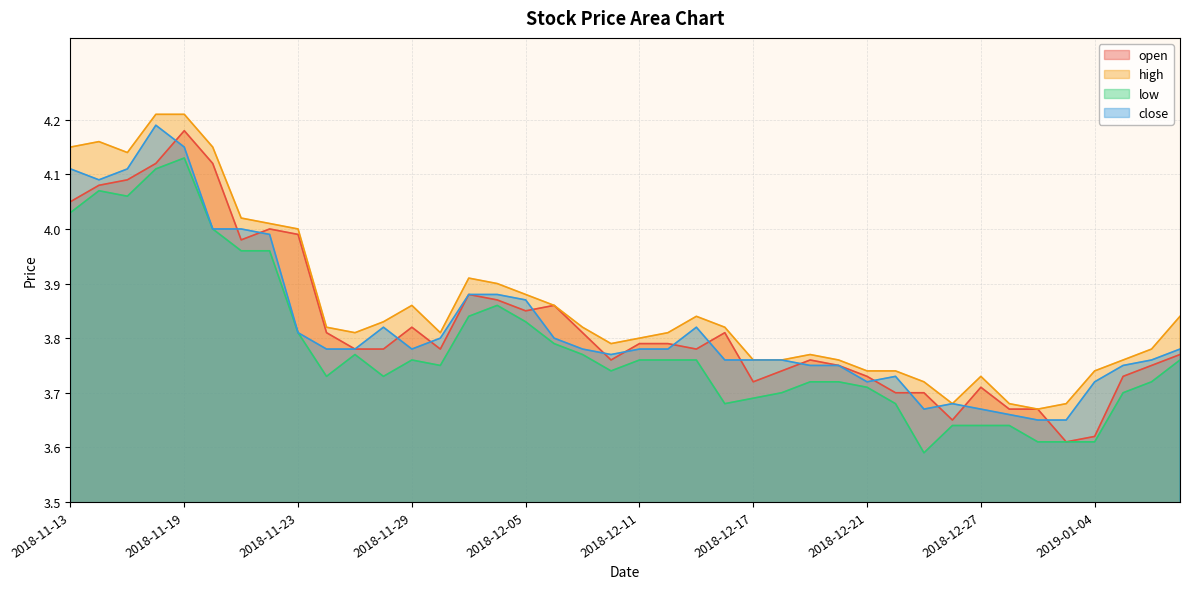

The value of low at 2018-11-19 is 1.9. True or false?

False